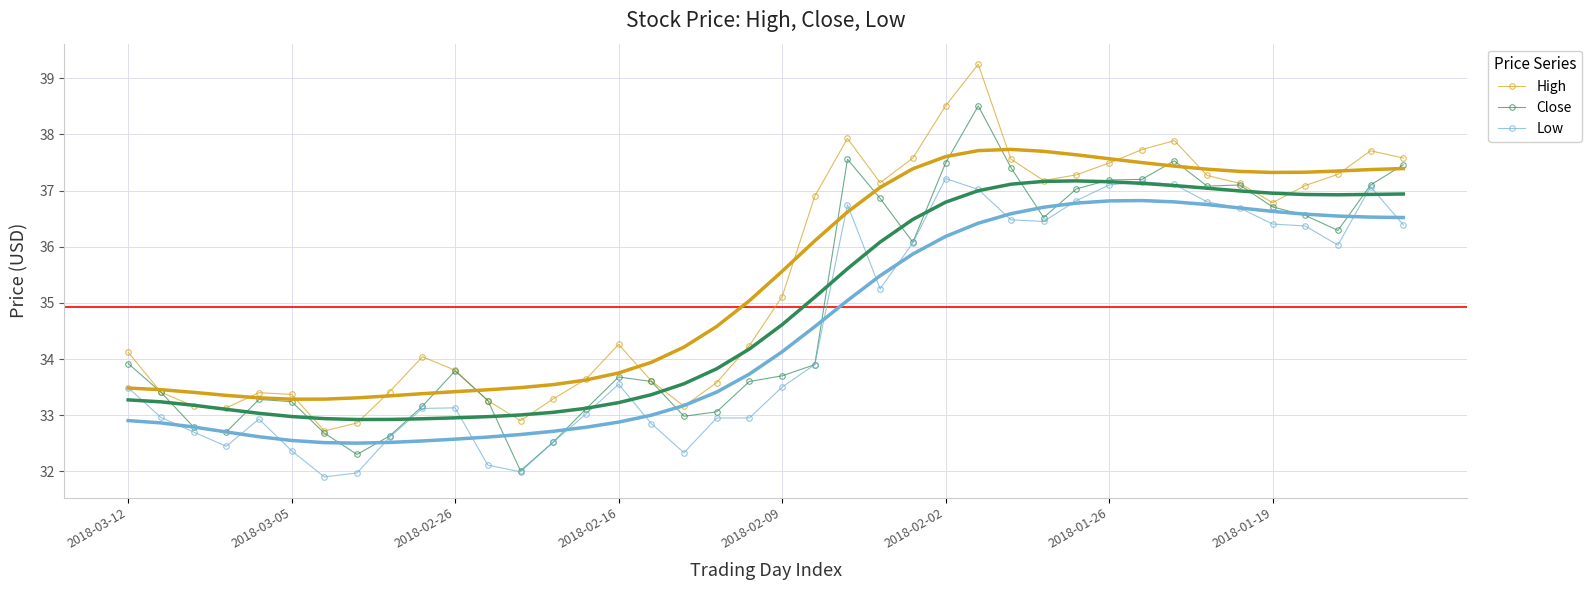

True or false: Close has a value of 33.2 at 2018-03-05.

True